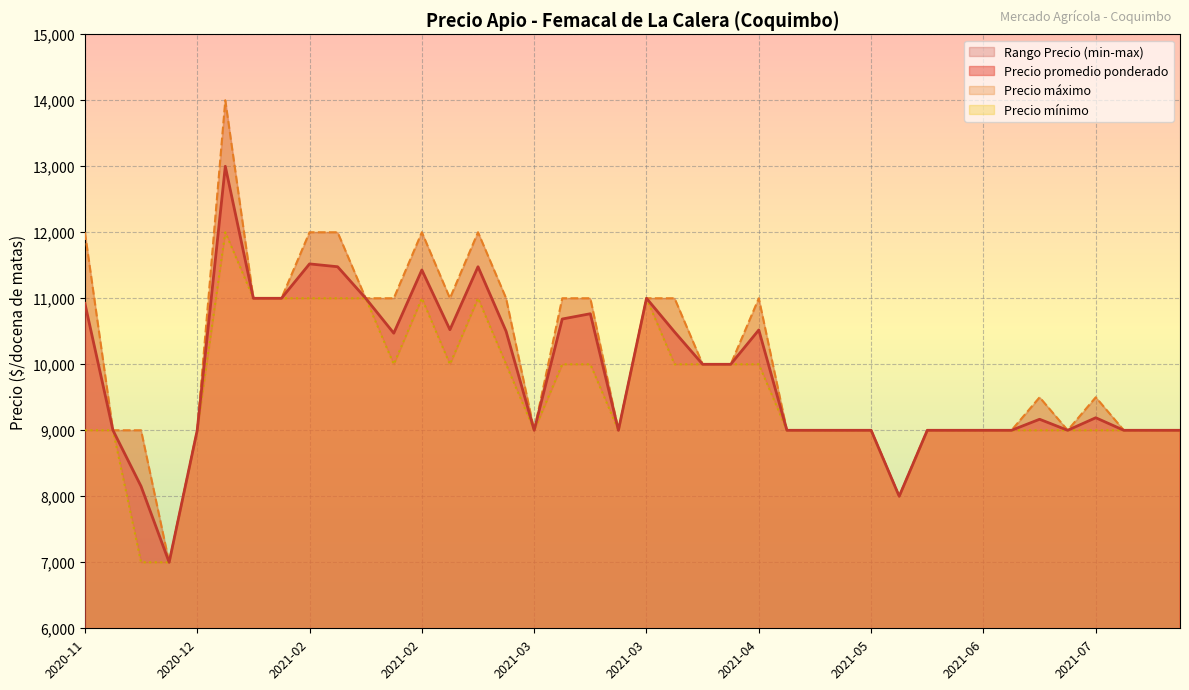

At which label is Precio minimo closest to 9500?

2021-03-30